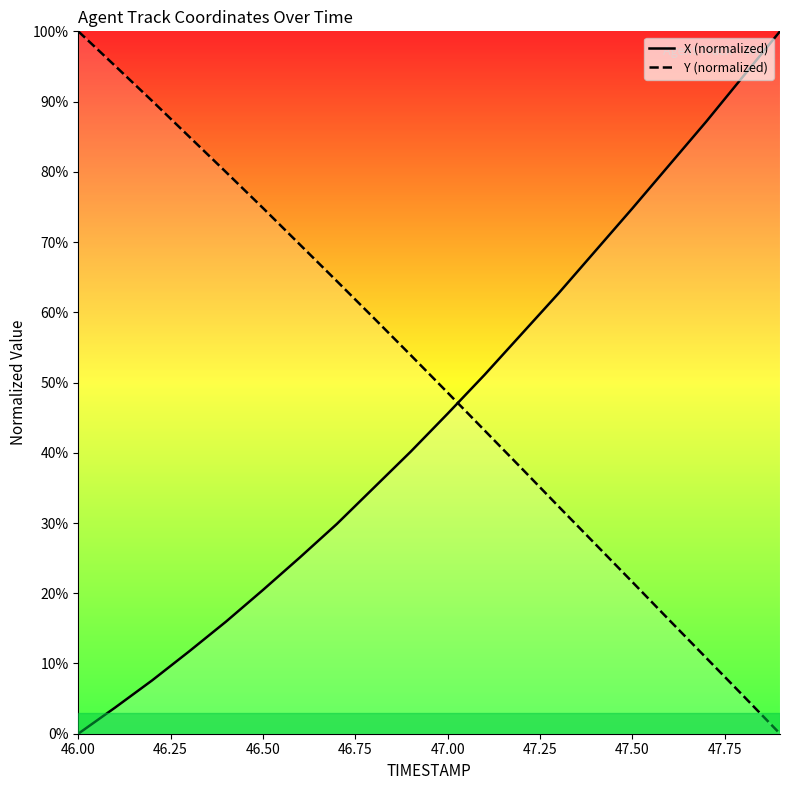

How many data points in X are less than 45?

10